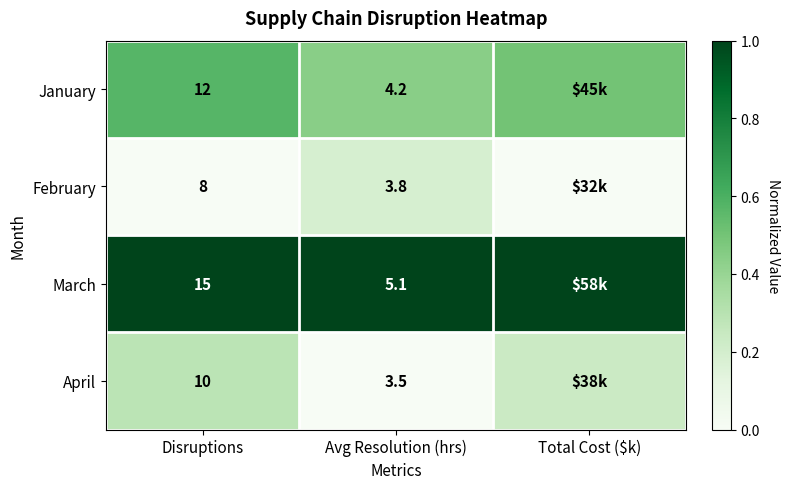

Which series changed the most between Disruptions and Avg Resolution (hrs)?

March